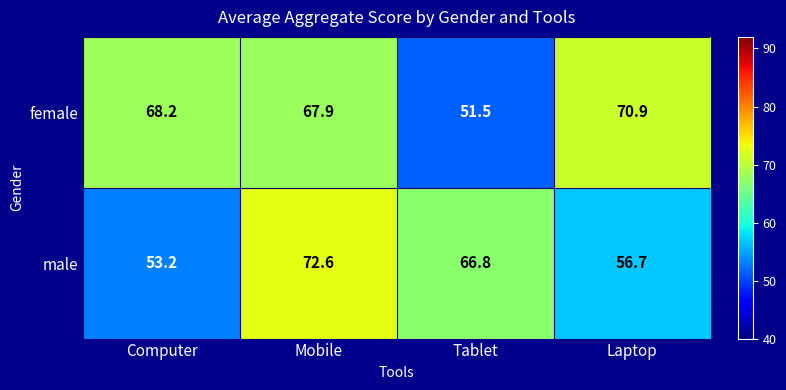

What is the sum of the female values at Mobile and Tablet?

119.4